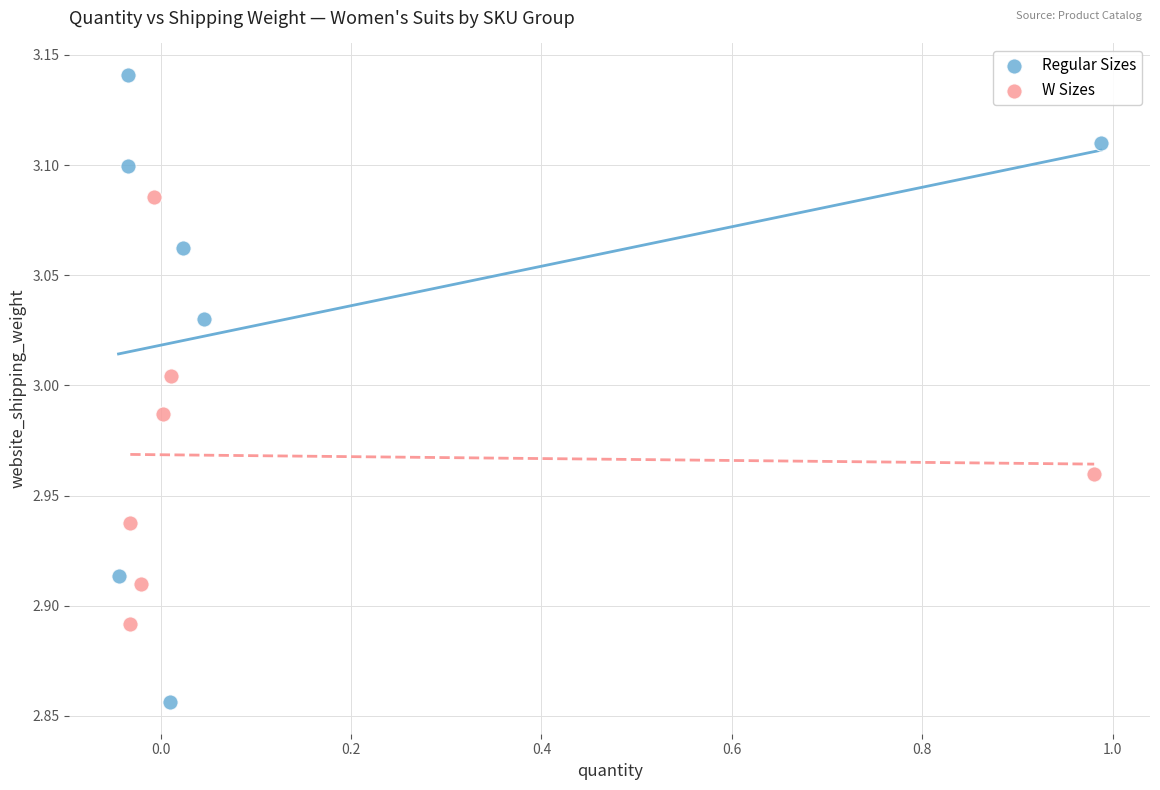

Which series contains the highest Y value?

Regular Sizes